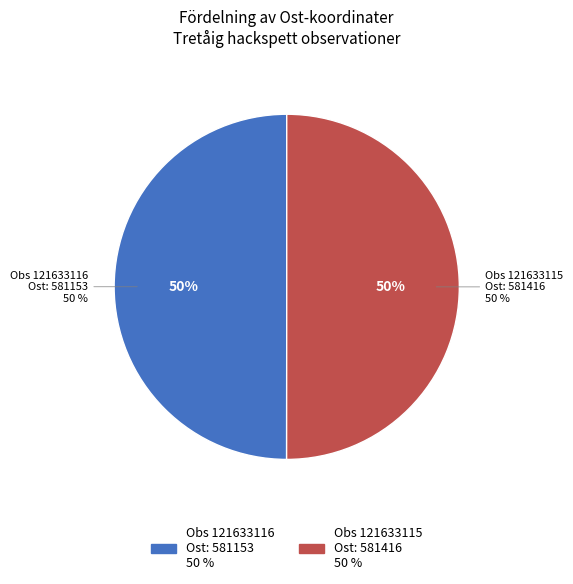

Is there any slice that represents more than half of the pie?

Yes